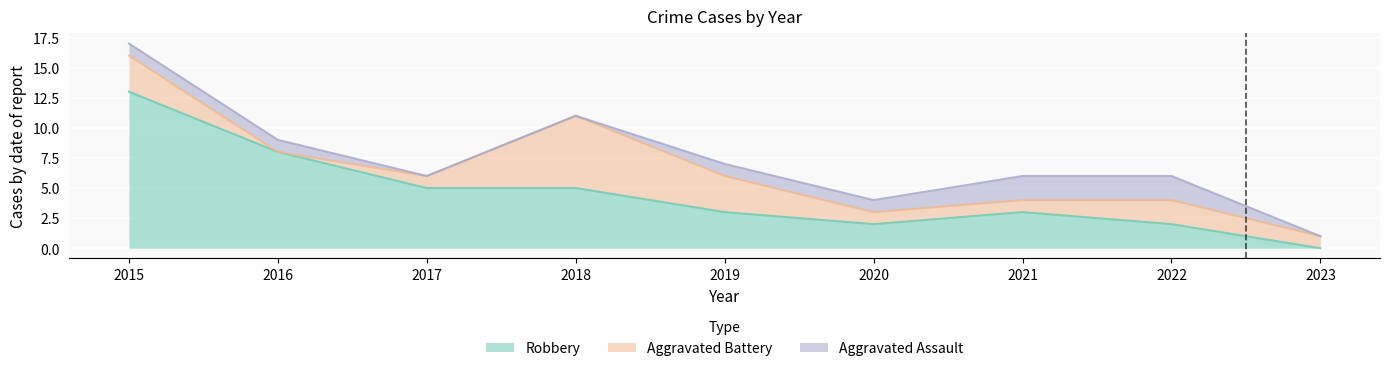

What is the value of the Robbery point at the 5th from the left?

3